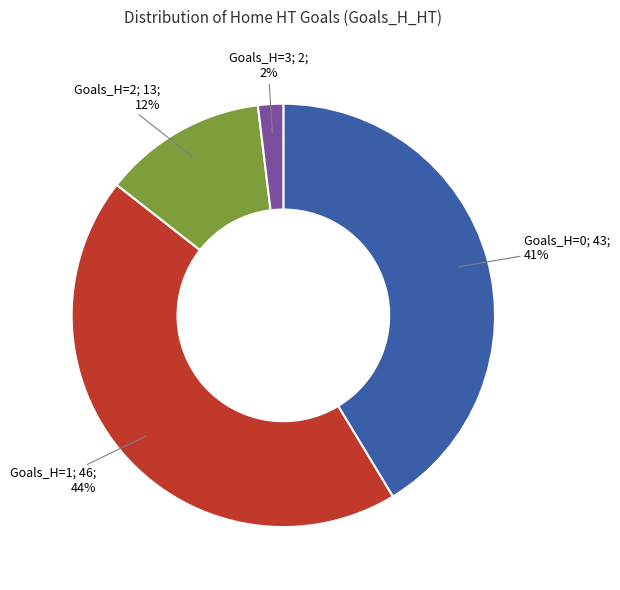

Is there any slice that represents more than half of the pie?

No